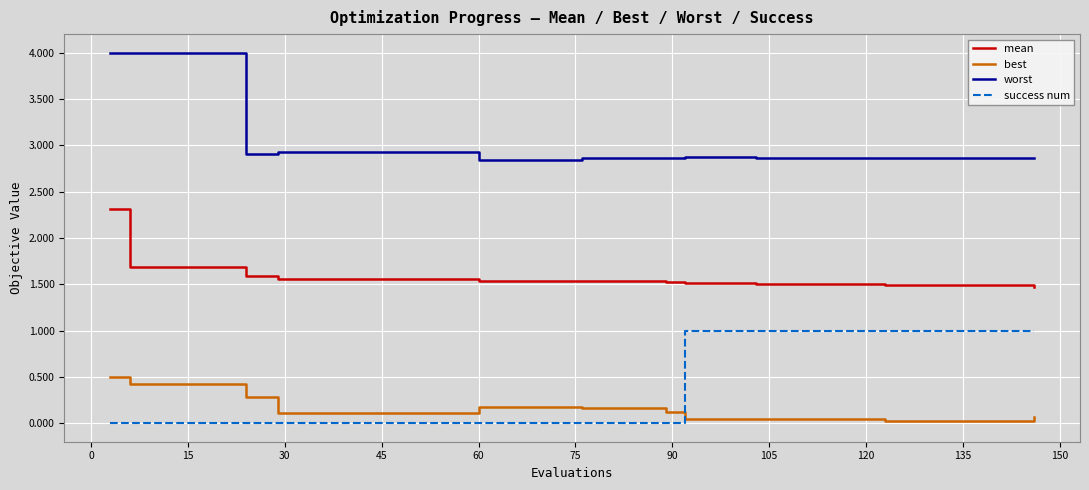

What are all the series names shown in the legend?

mean, best, worst, success num